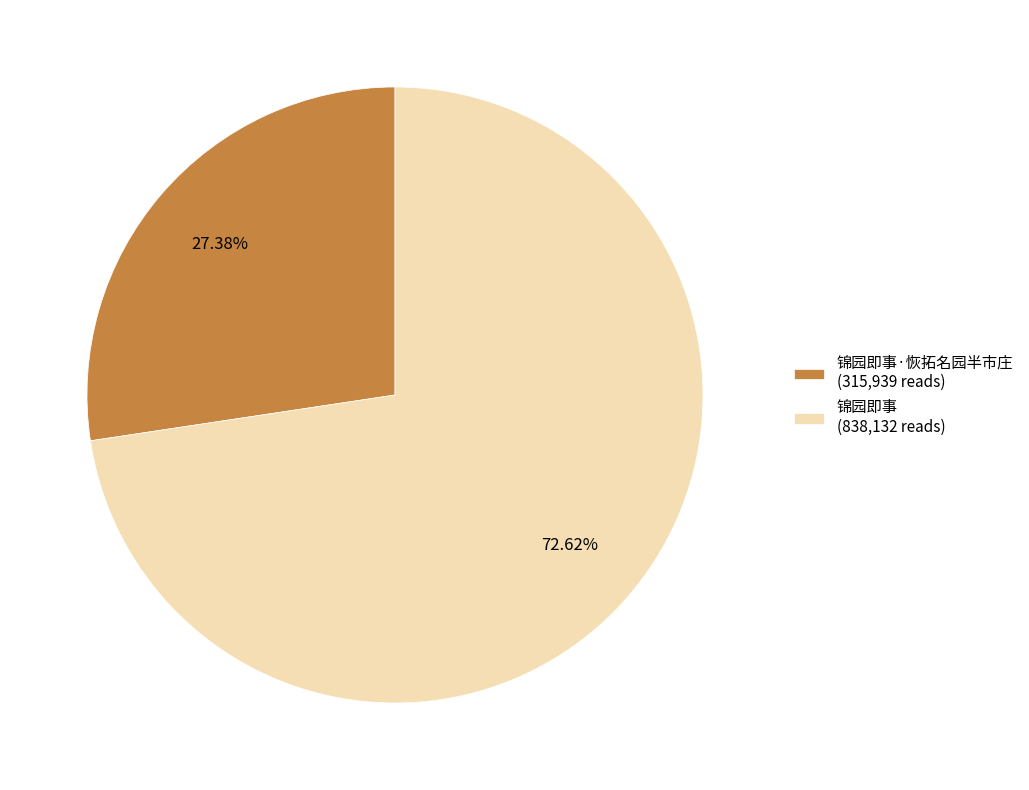

Combined, do 锦园即事·恢拓名园半市庄 (315,939 reads) and 锦园即事 (838,132 reads) account for over 50%?

Yes